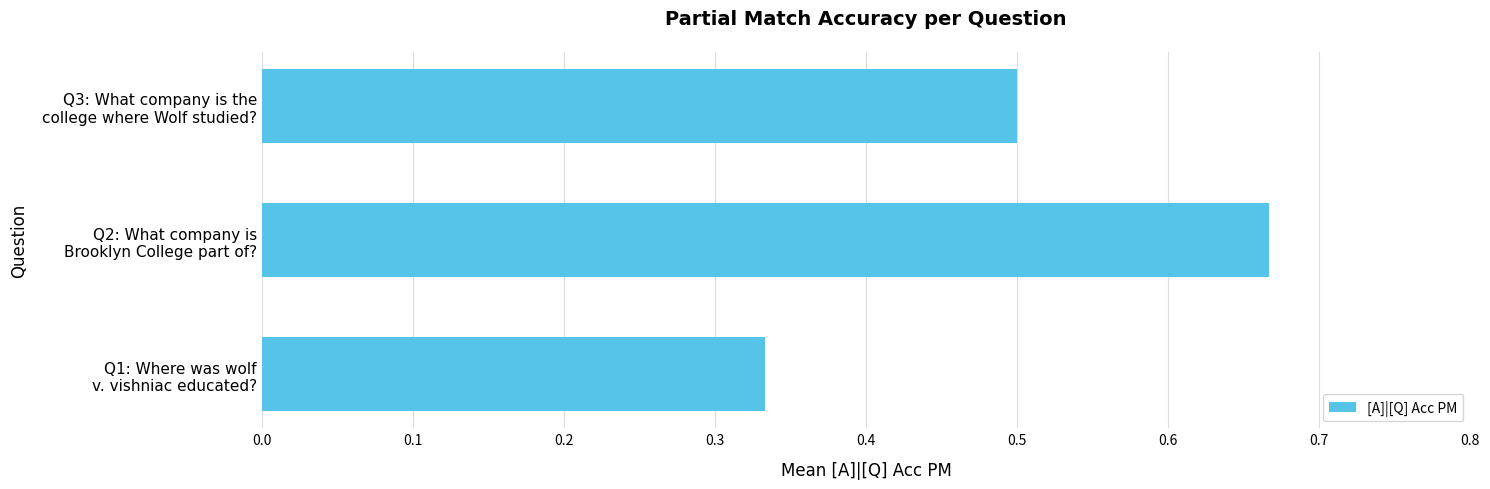

Which category has the highest value across all series?

Q2: What company is
Brooklyn College part of?